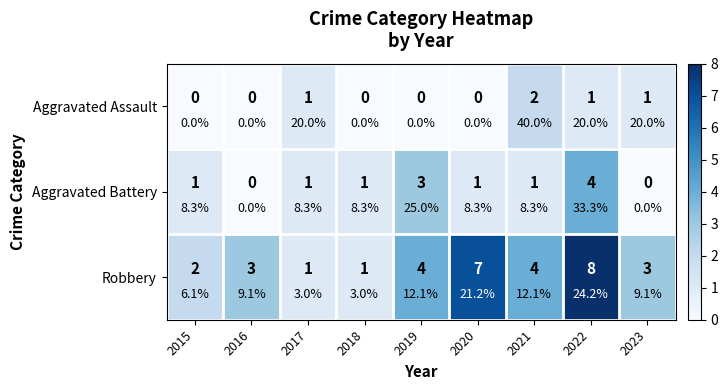

Which series has the largest total across all categories?

Robbery